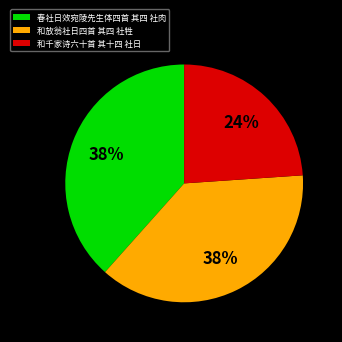

Is it true that 春社日效宛陵先生体四首 其四 社肉 is 44% of the pie?

False